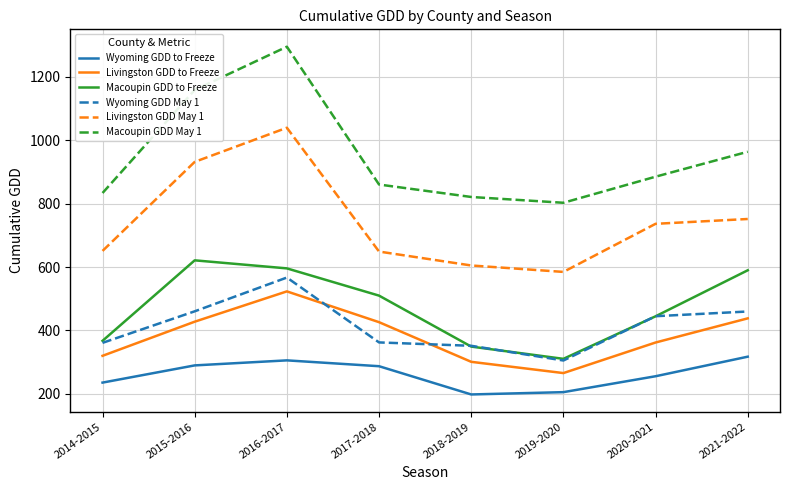

At which category is the sum across all series the highest?

2016-2017